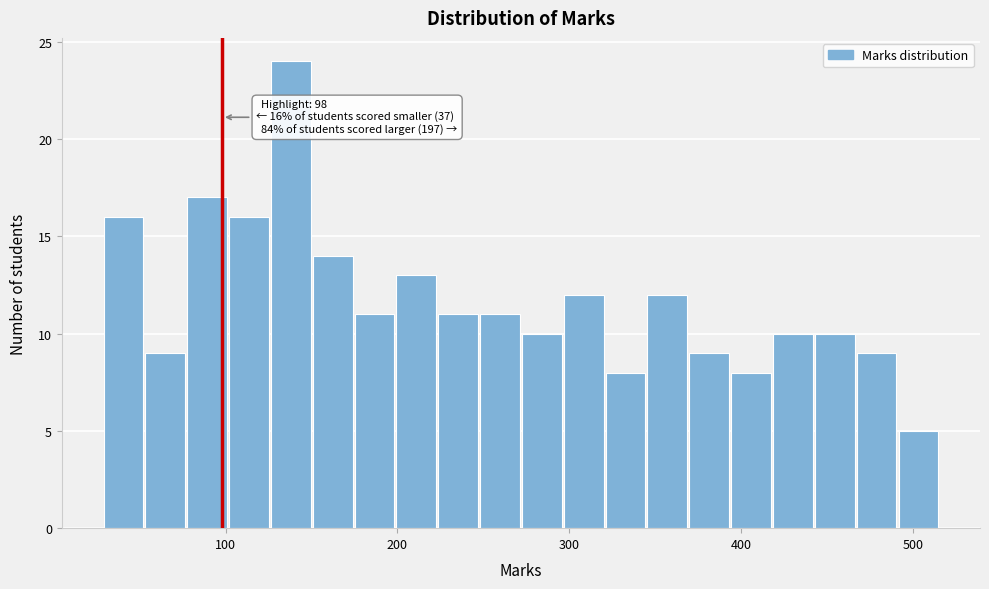

Around what value on the x-axis is the tallest bar? Give the approximate position of its centre, as read against the axis.

140